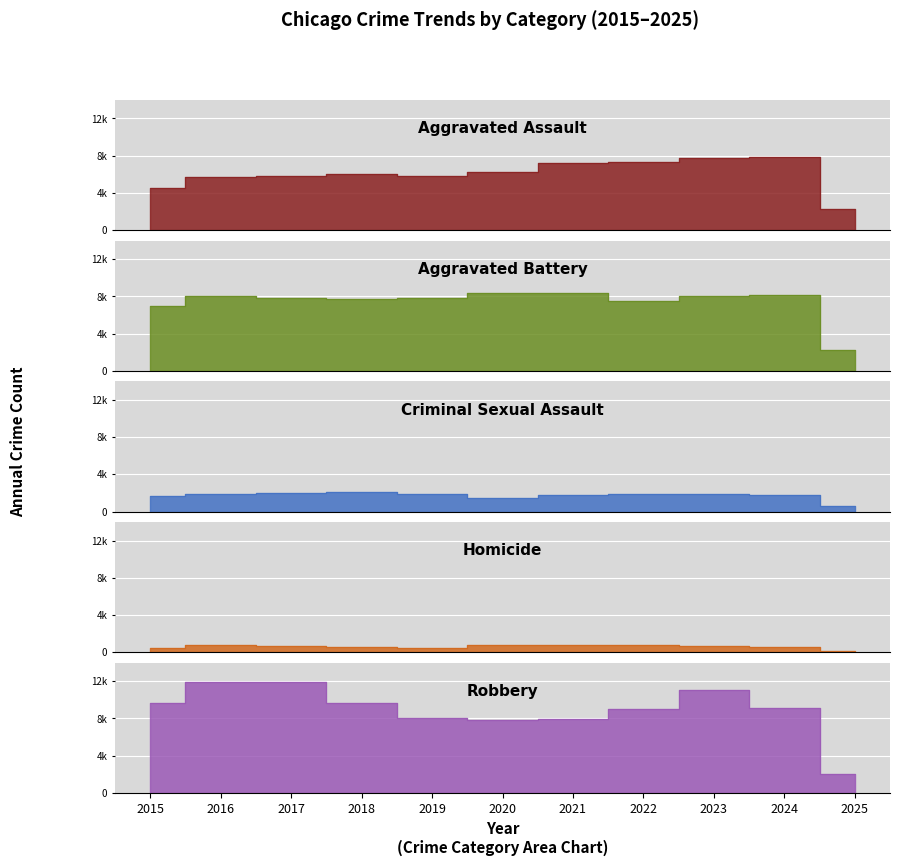

True or false: Criminal Sexual Assault has a value of 1709 at 2015.

True